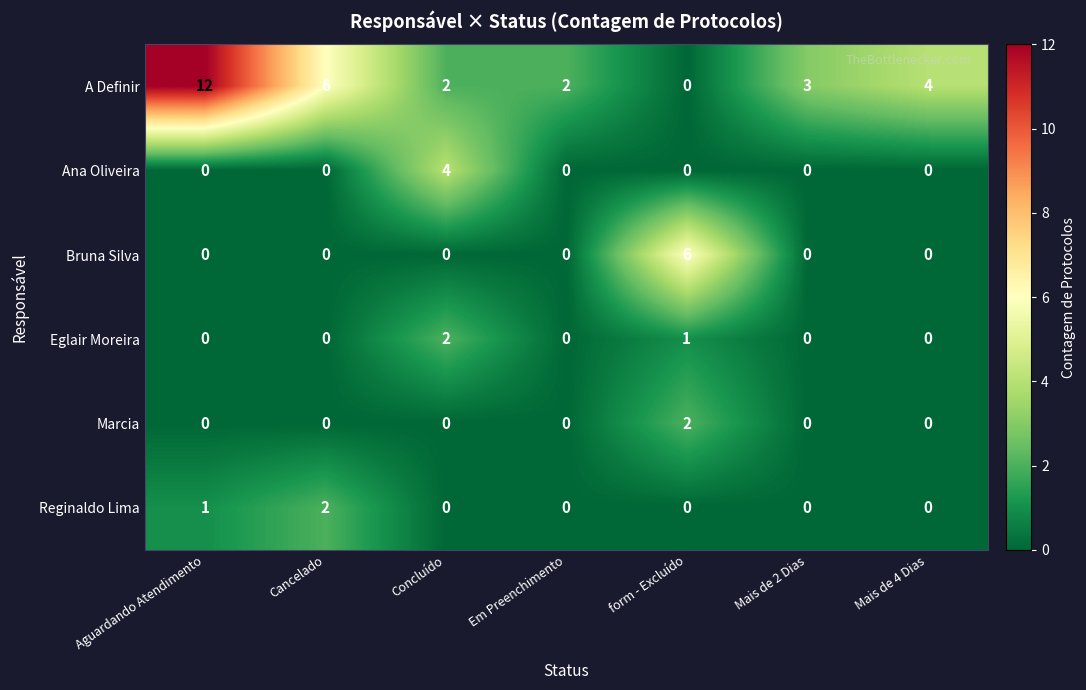

Is it true that Eglair Moreira equals 0 at Em Preenchimento?

True